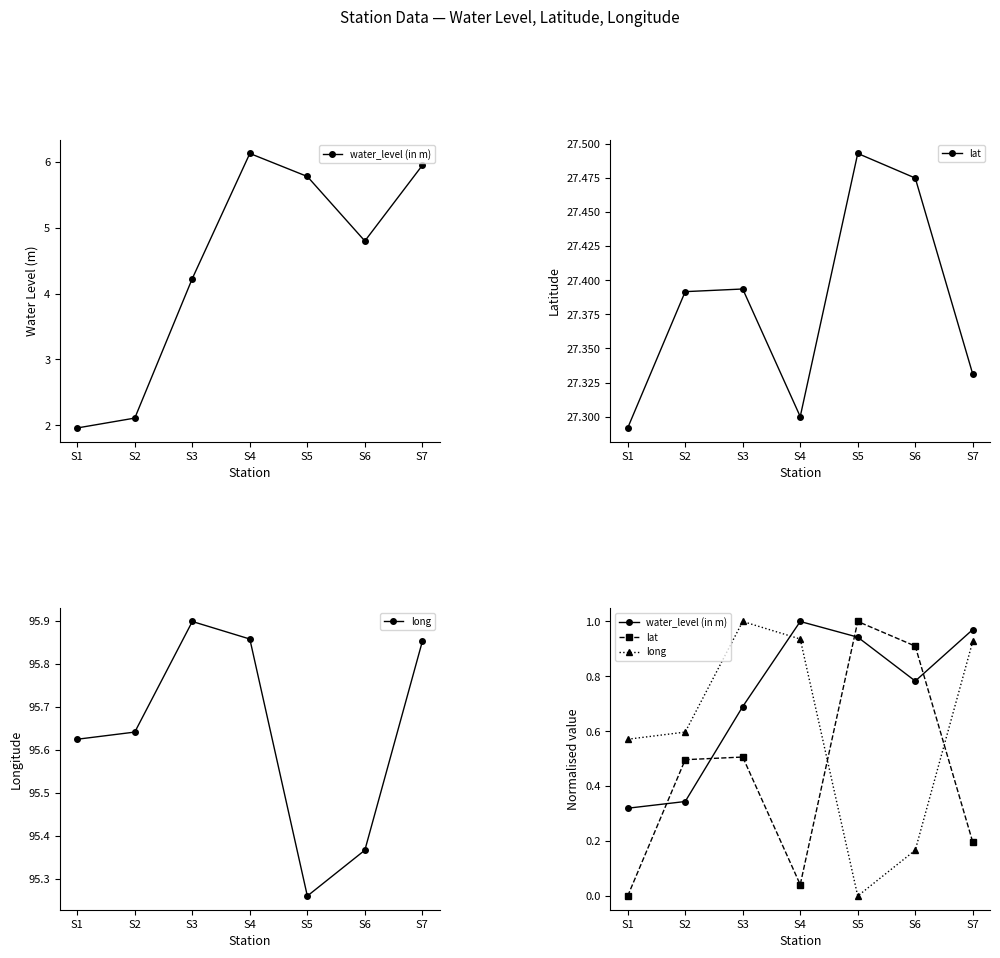

What is the difference between the highest and lowest values at S3?

0.5